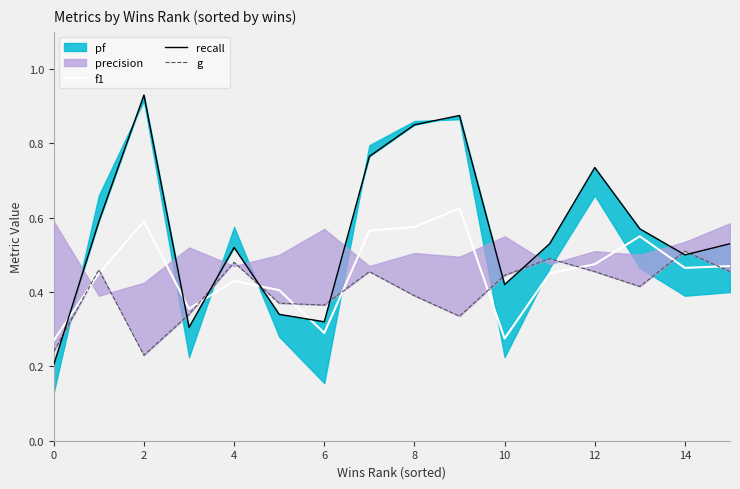

Which series changed the most between 6 and 10?

recall